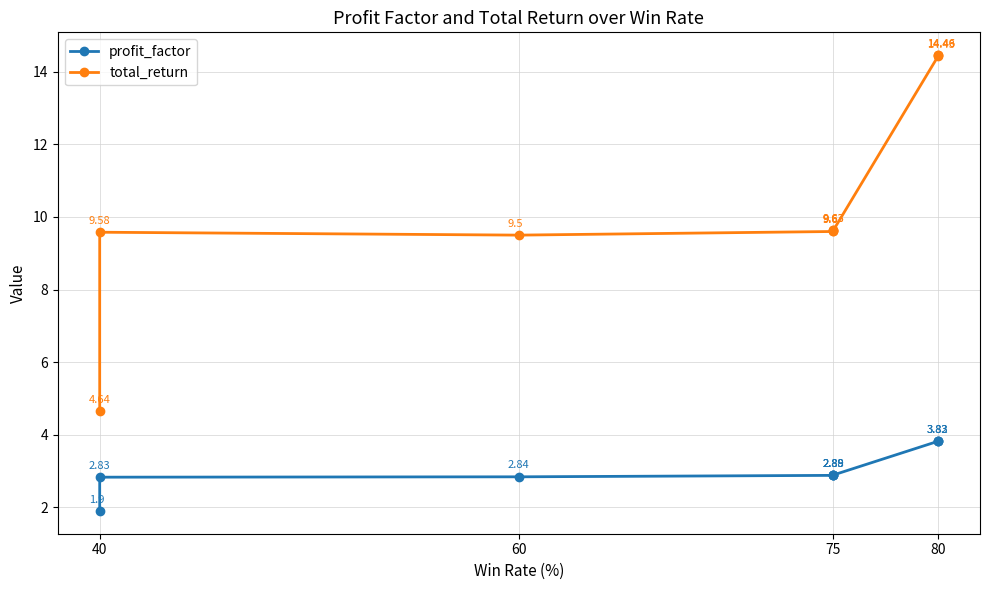

What position from the right is 4?

6